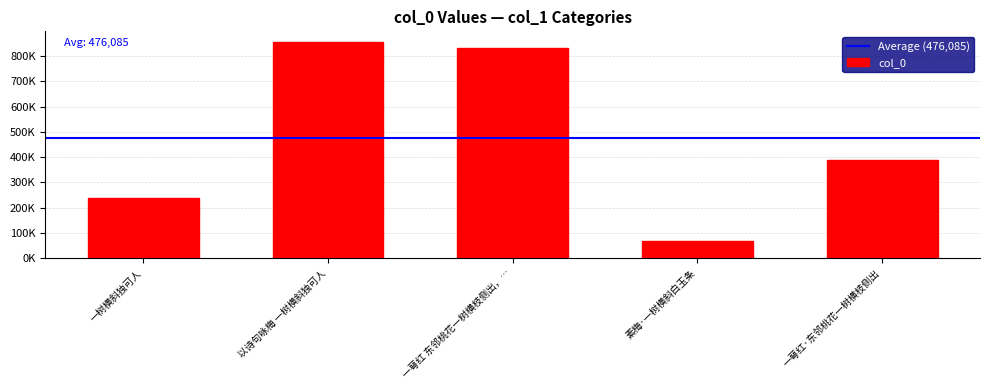

Reading left to right, list all the values displayed in this chart.

一树横斜独可人=236880	以诗句咏梅 一树横斜独可人=854521	一萼红 东邻桃花一树横枝侧出，…=833143	素梅·一树横斜白玉条=69117	一萼红·东邻桃花一树横枝侧出=386765